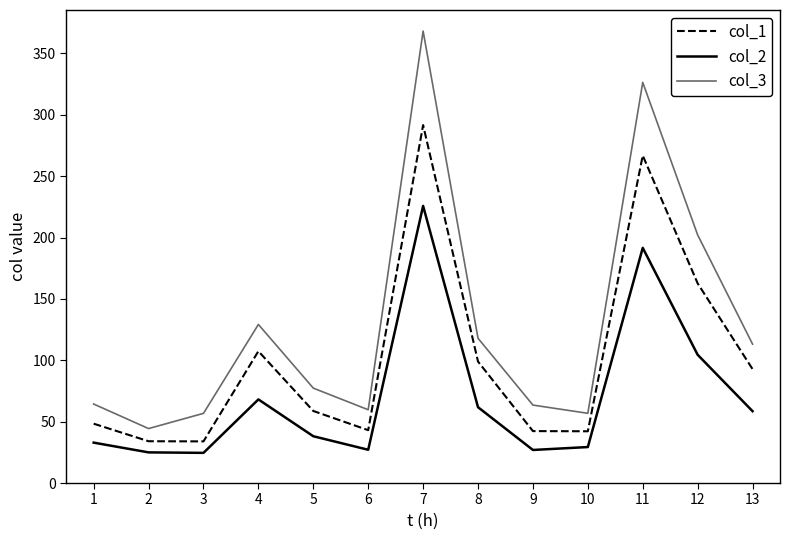

Where is col_2 nearest to the value 125?

12